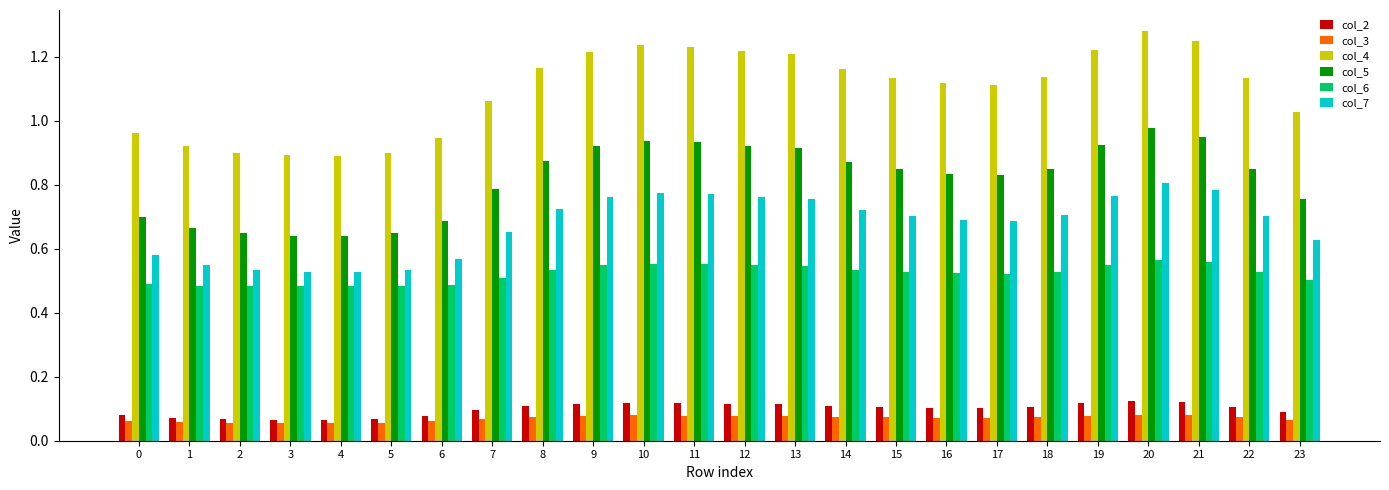

How many bars are there in total?

144